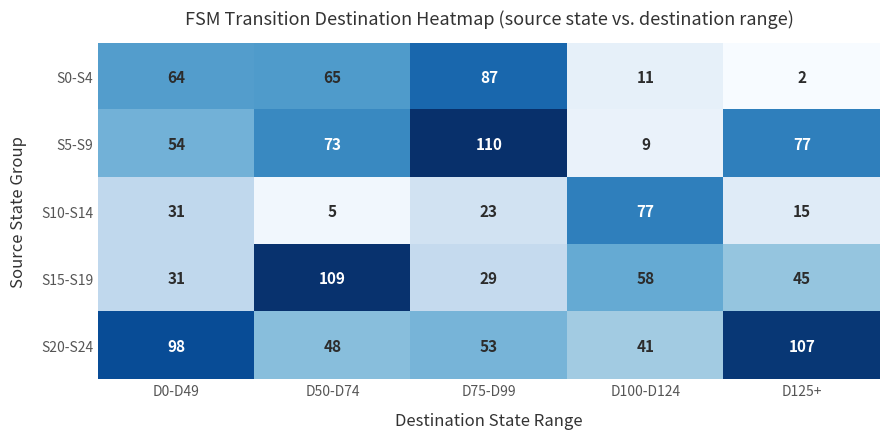

How many data points does each series have?

5